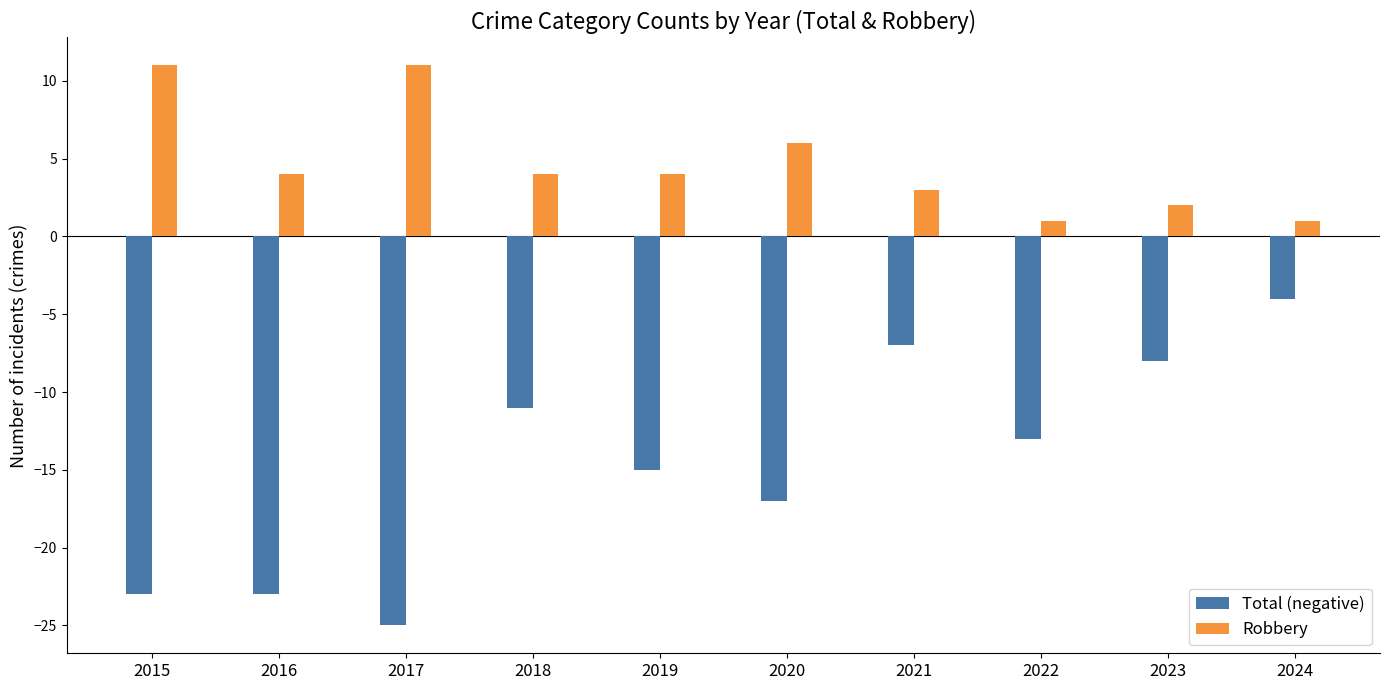

Which series has the largest range (max minus min)?

Total (negative)